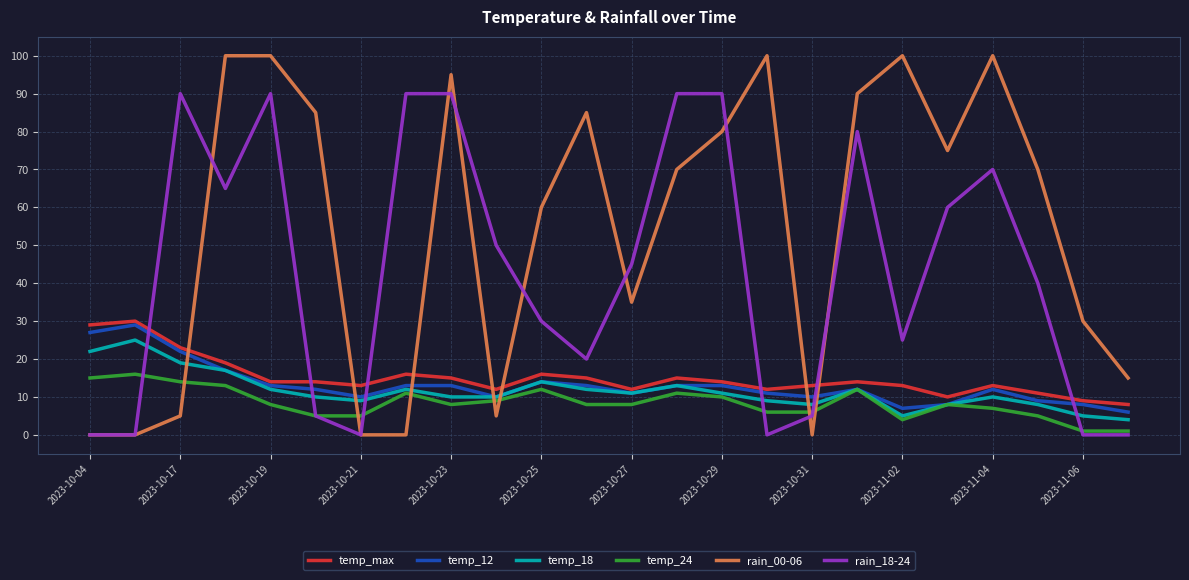

What is the maximum value shown in the chart?

100